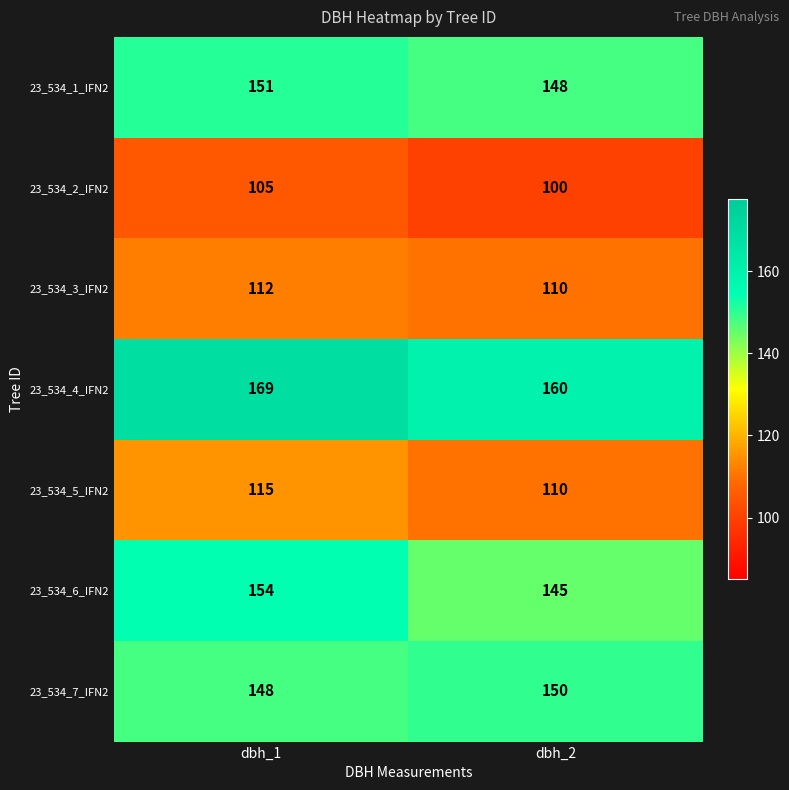

Reading left to right, list all the values displayed in this chart.

23_534_1_IFN2: dbh_1=151	dbh_2=148
23_534_2_IFN2: dbh_1=105	dbh_2=100
23_534_3_IFN2: dbh_1=112	dbh_2=110
23_534_4_IFN2: dbh_1=169	dbh_2=160
23_534_5_IFN2: dbh_1=115	dbh_2=110
23_534_6_IFN2: dbh_1=154	dbh_2=145
23_534_7_IFN2: dbh_1=148	dbh_2=150